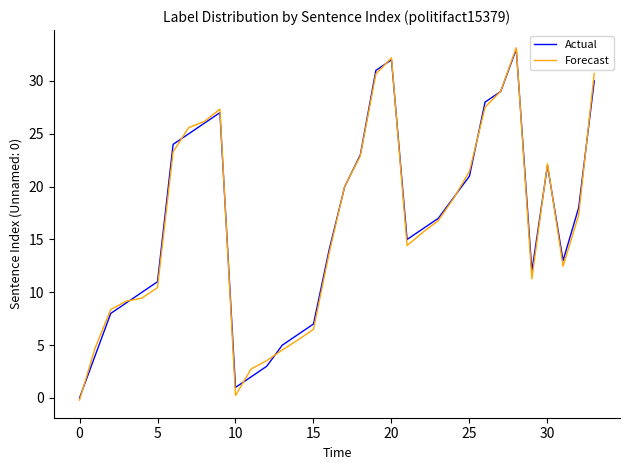

What is the highest value of the Forecast series?

33.1